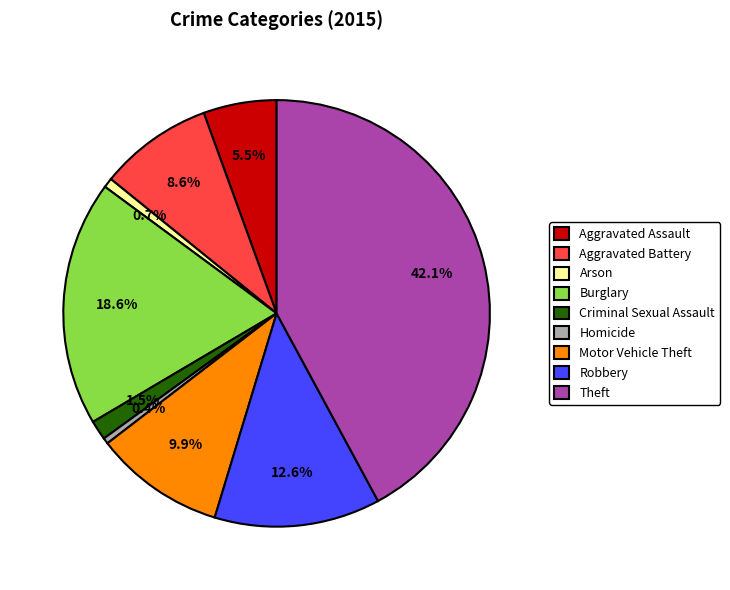

How many segments does this pie chart have?

9